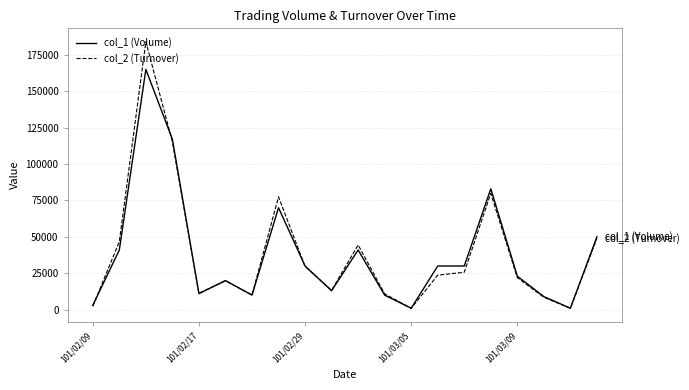

Which series has the widest spread of values?

col_2 (Turnover)